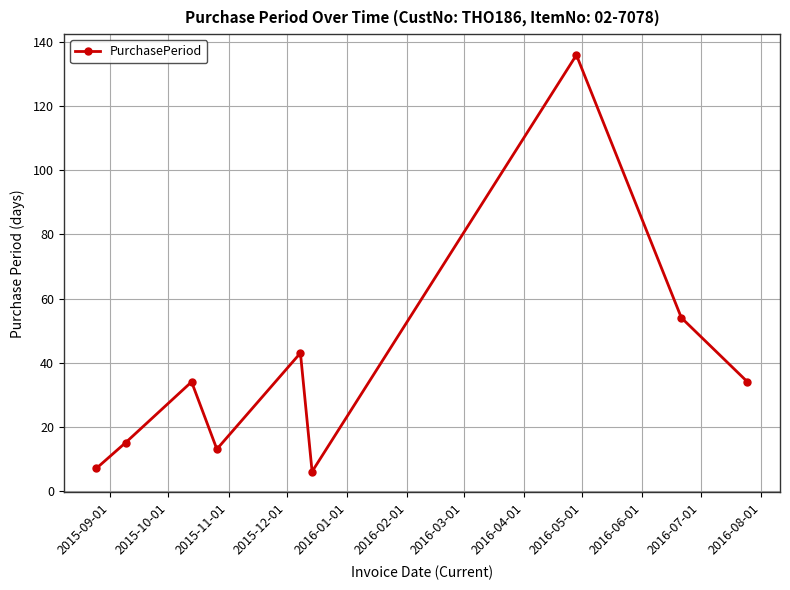

How many interior local peaks (higher than both neighbors) does the data have?

3